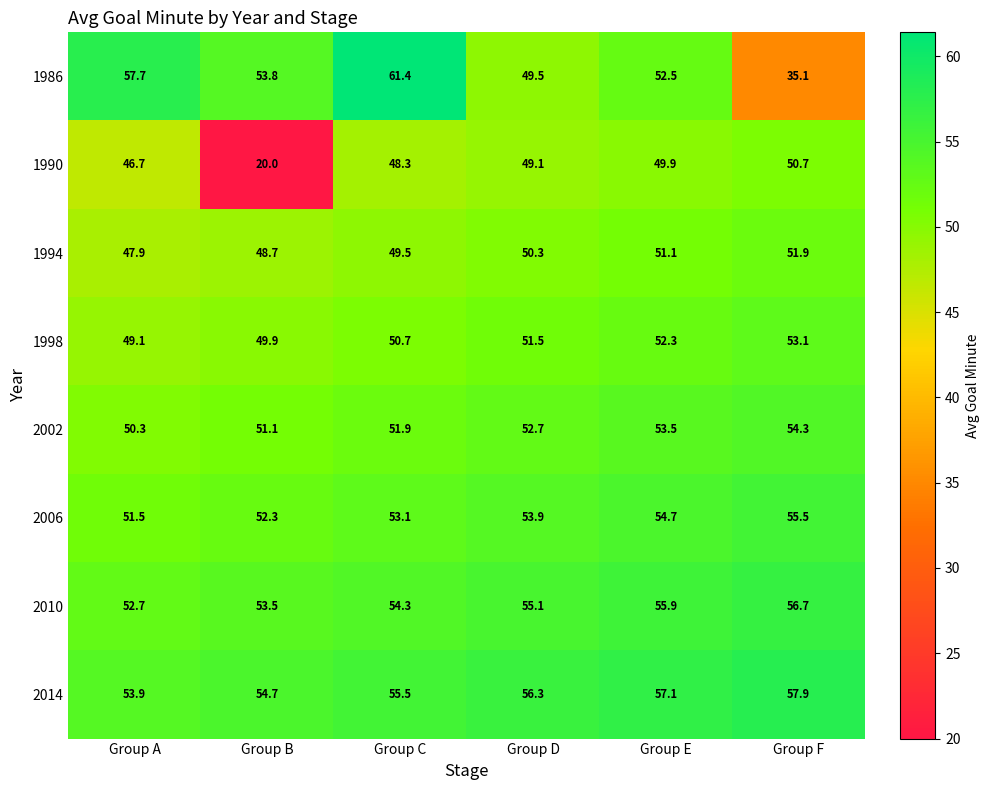

Which series has the largest total across all categories?

2014